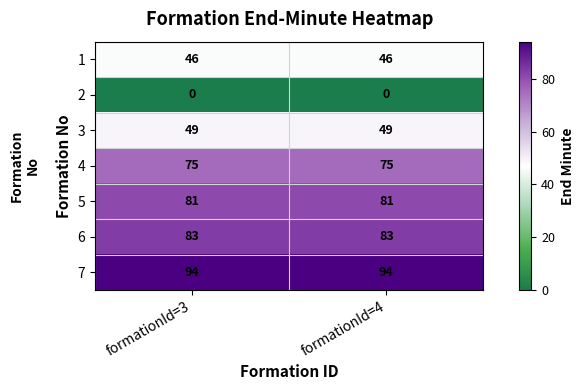

What is the spread (max minus min) of values at formationId=3?

94